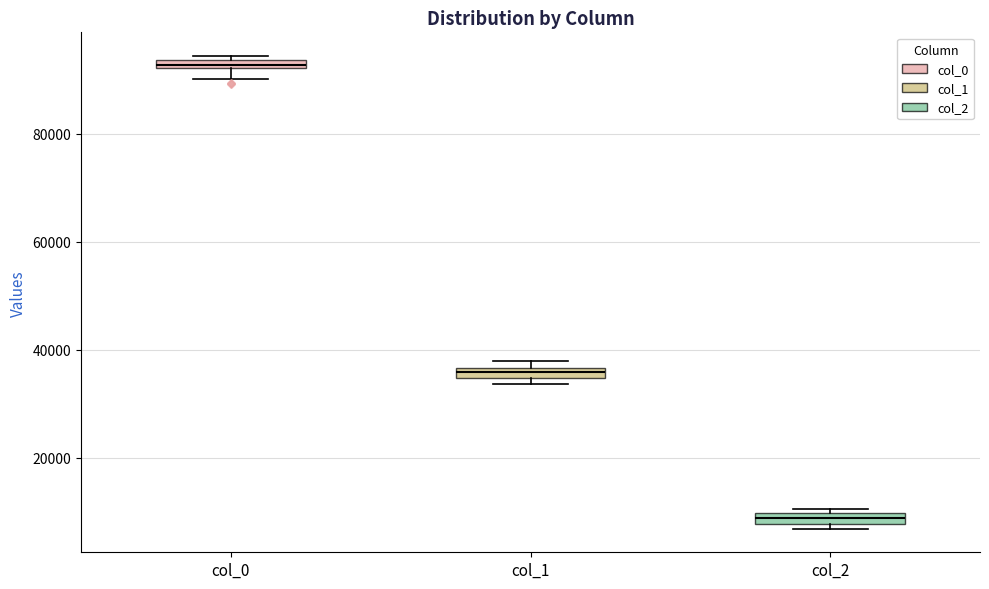

Where is the lower edge of the box for col_2 on the y-axis? The values are not printed on the chart, so give them approximately, as read against the axis.

8000